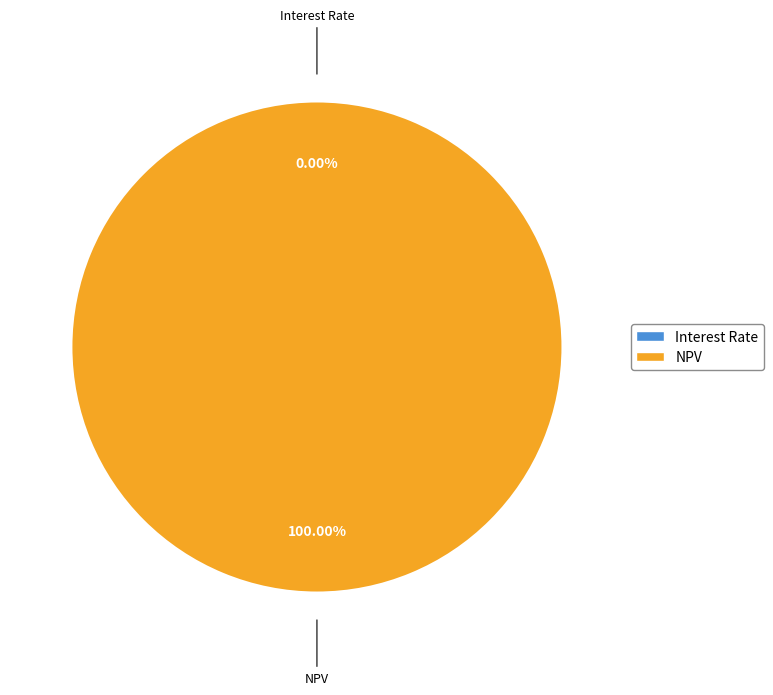

Which slice is the largest?

NPV